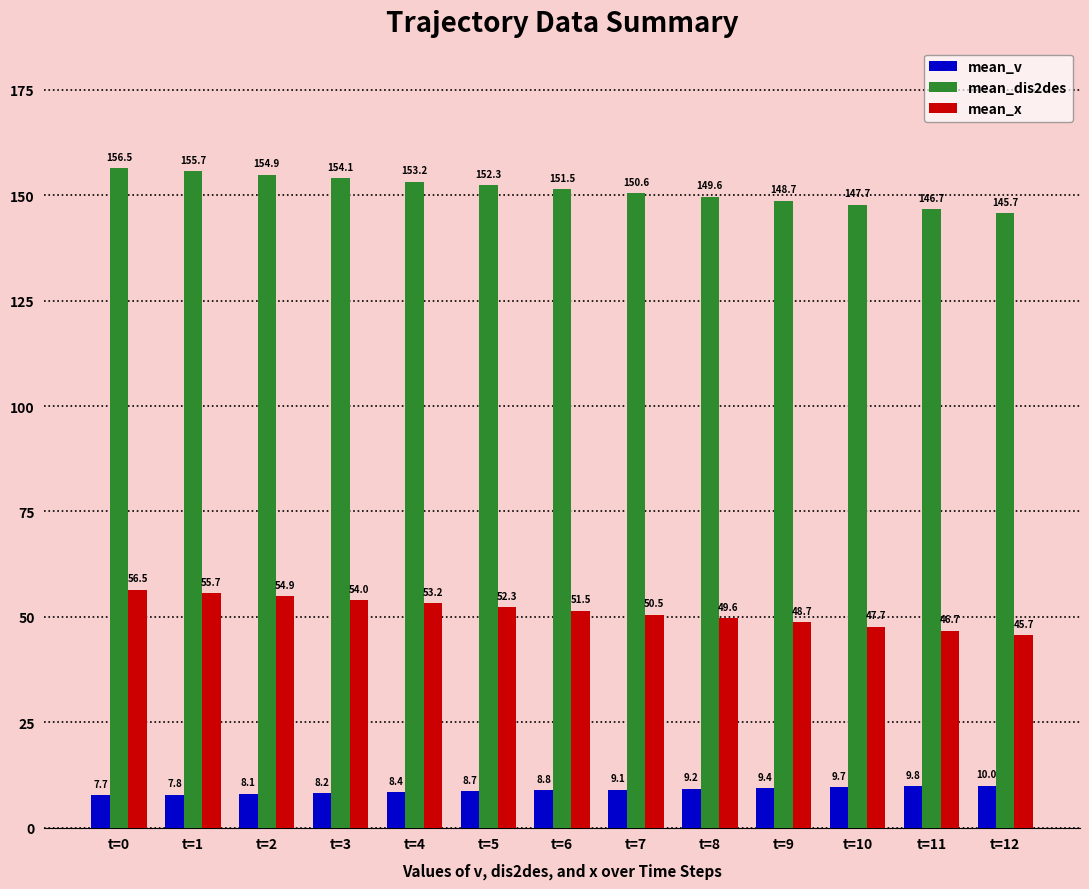

What is the approximate value of mean_x at t=5?

52.3